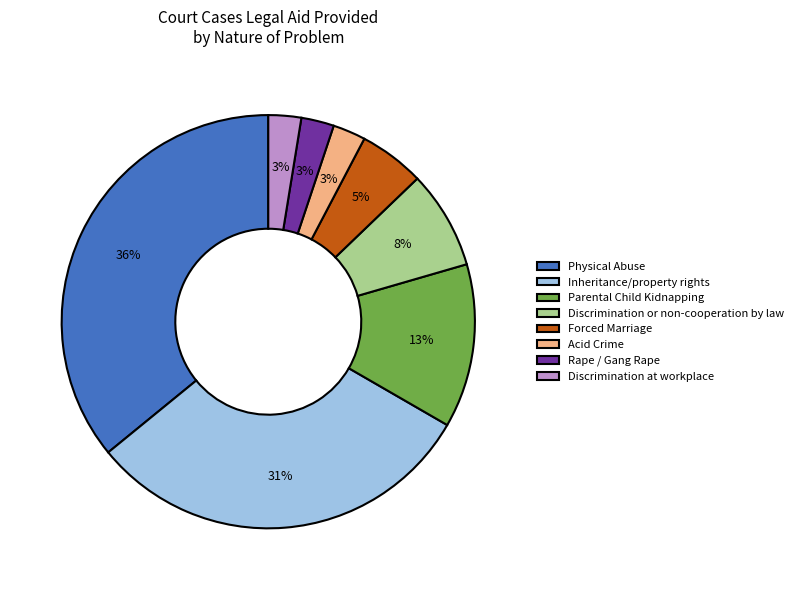

Is it true that Discrimination at workplace is 3% of the pie?

True